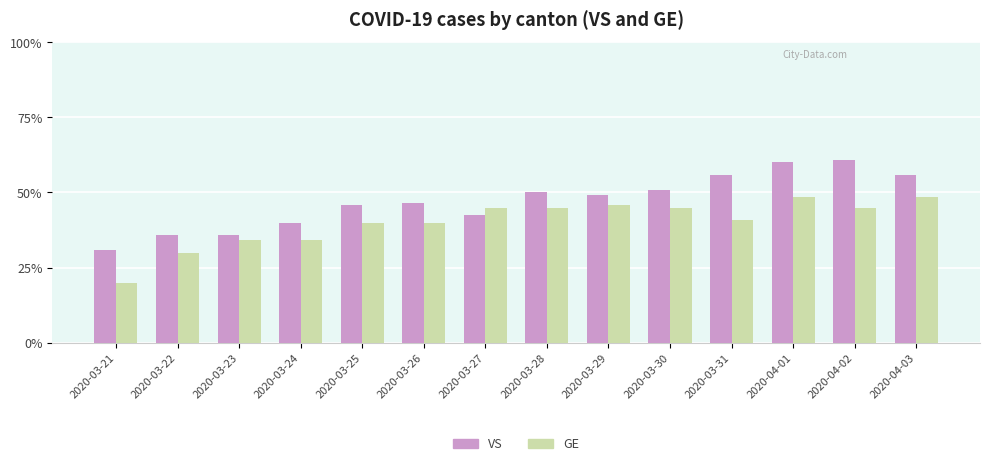

Are the bars grouped side by side (vs. stacked)?

Yes